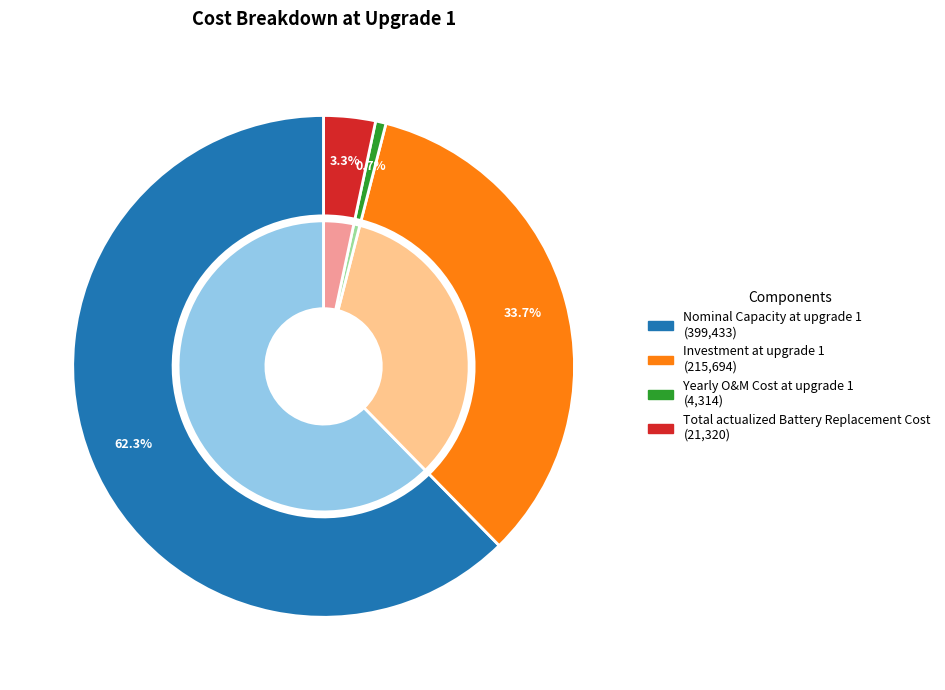

Combined, do Yearly O&M Cost at upgrade 1 and Total actualized Battery Replacement Cost account for over 50%?

No